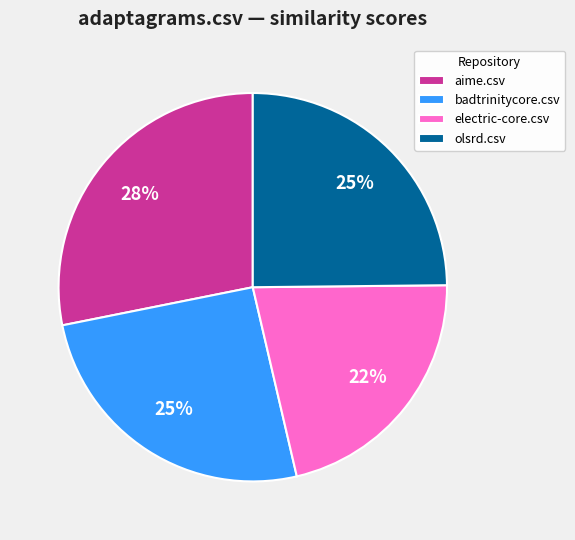

How many segments does this pie chart have?

4